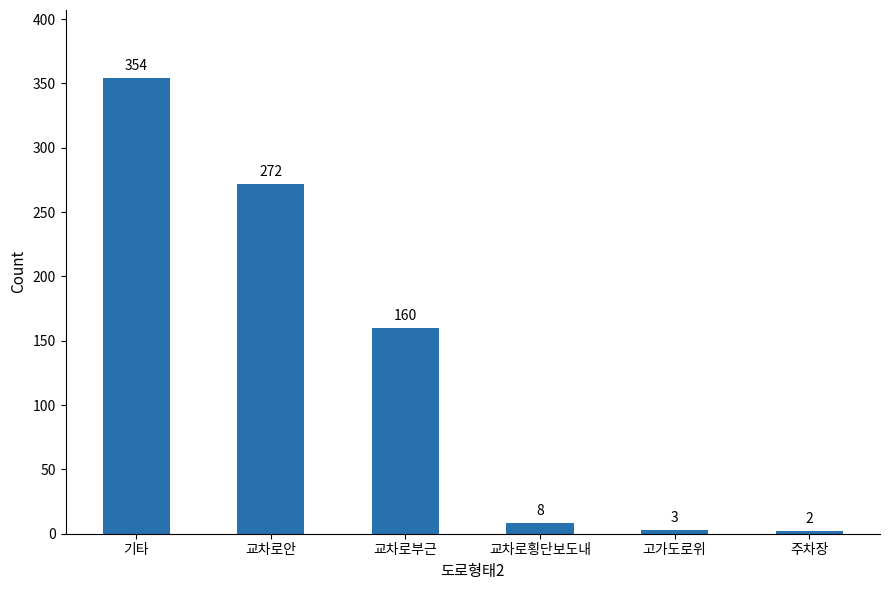

List the labels in order of value, largest first.

기타, 교차로안, 교차로부근, 교차로횡단보도내, 고가도로위, 주차장